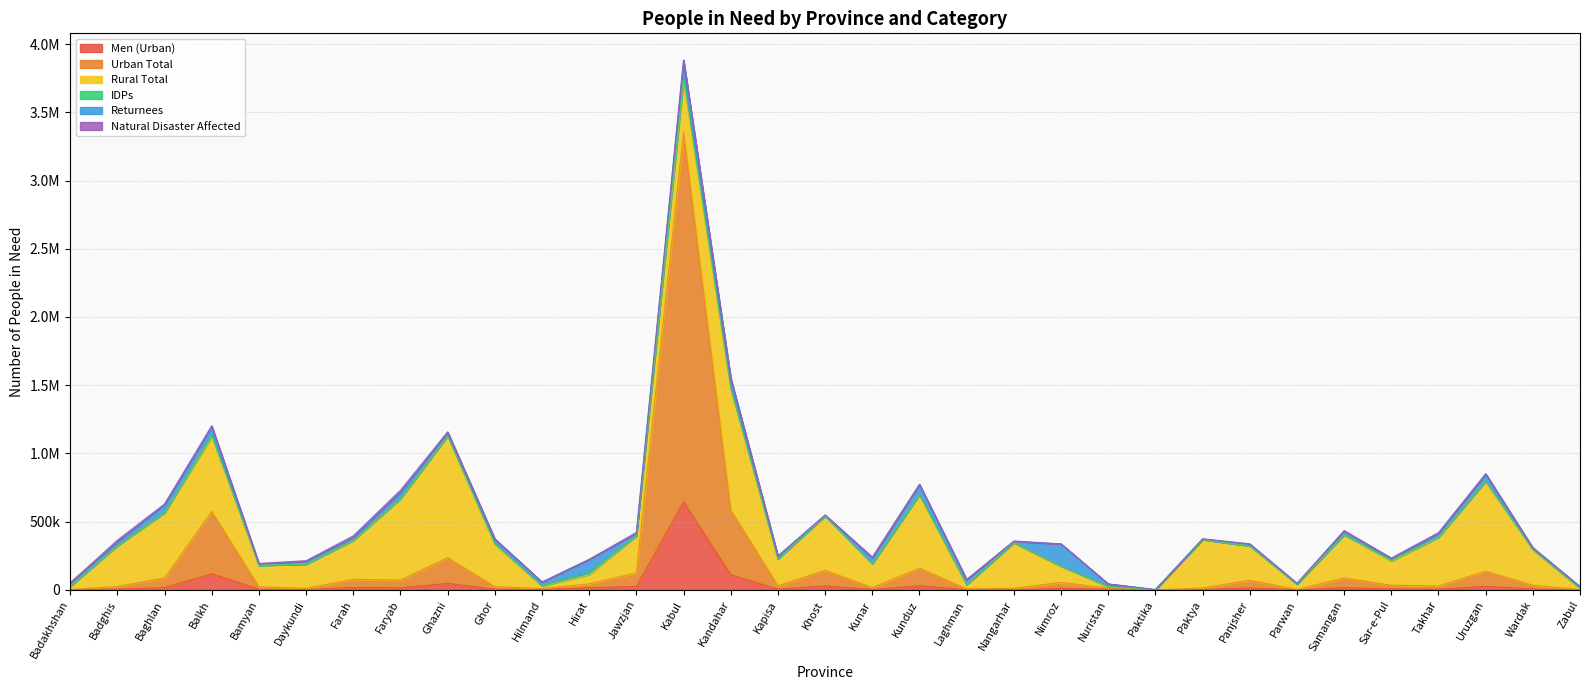

True or false: IDPs and Rural Total intersect in this chart.

False